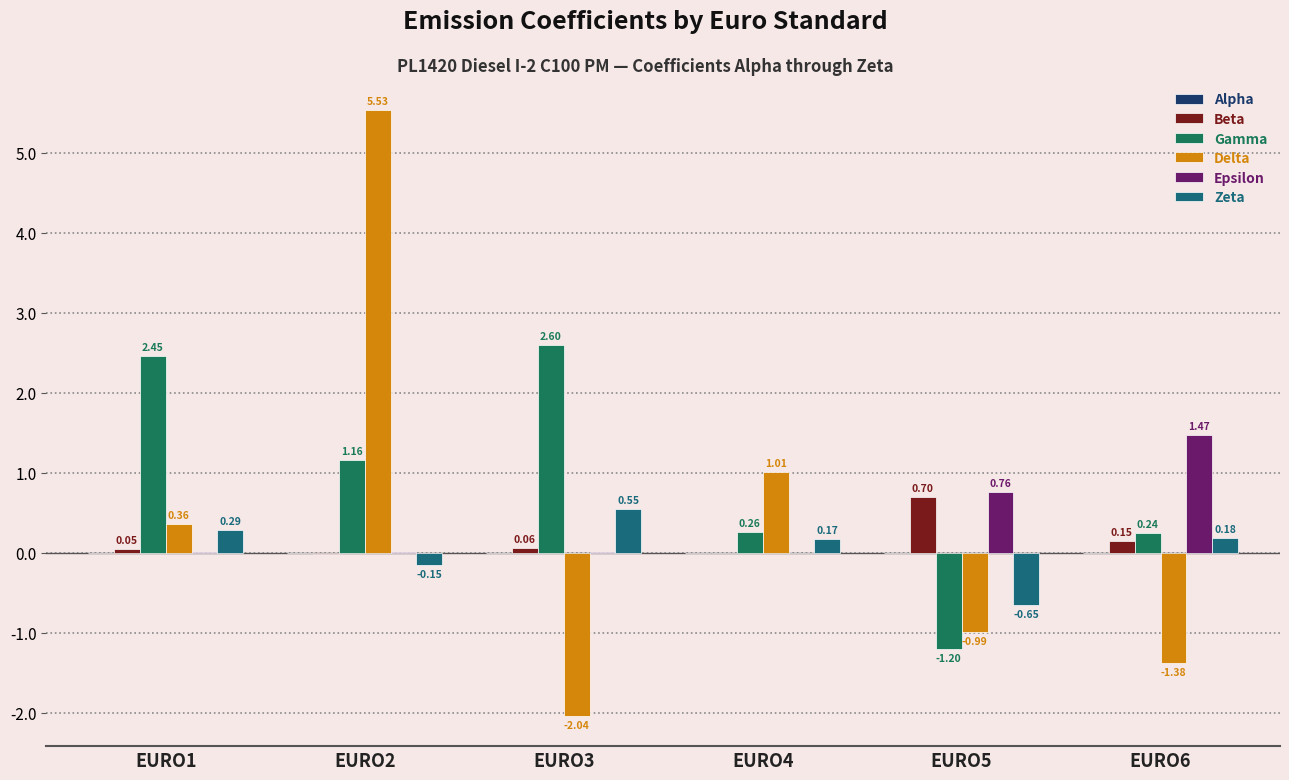

At which label is Epsilon closest to 0?

EURO4